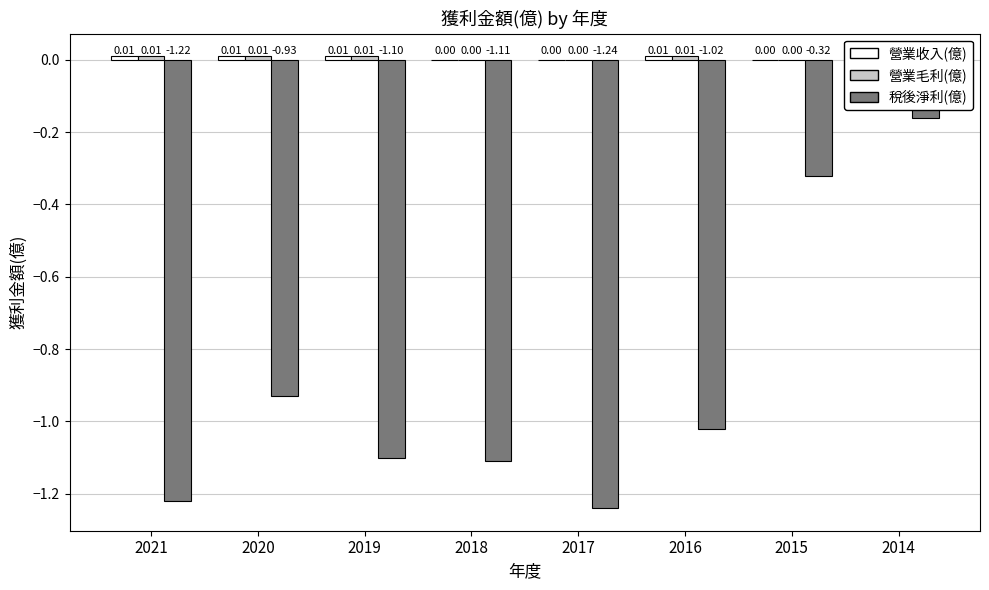

The 稅後淨利(億) series shows -0.5 at 2021. True or false?

False